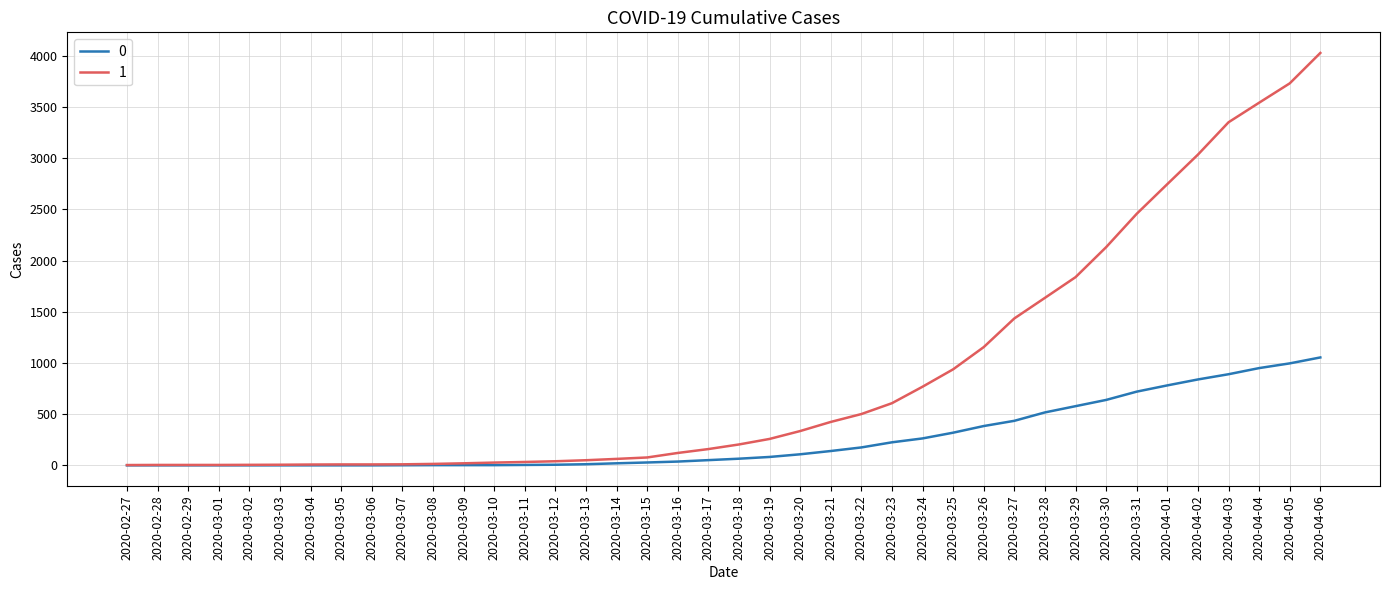

What are all the series names shown in the legend?

0, 1